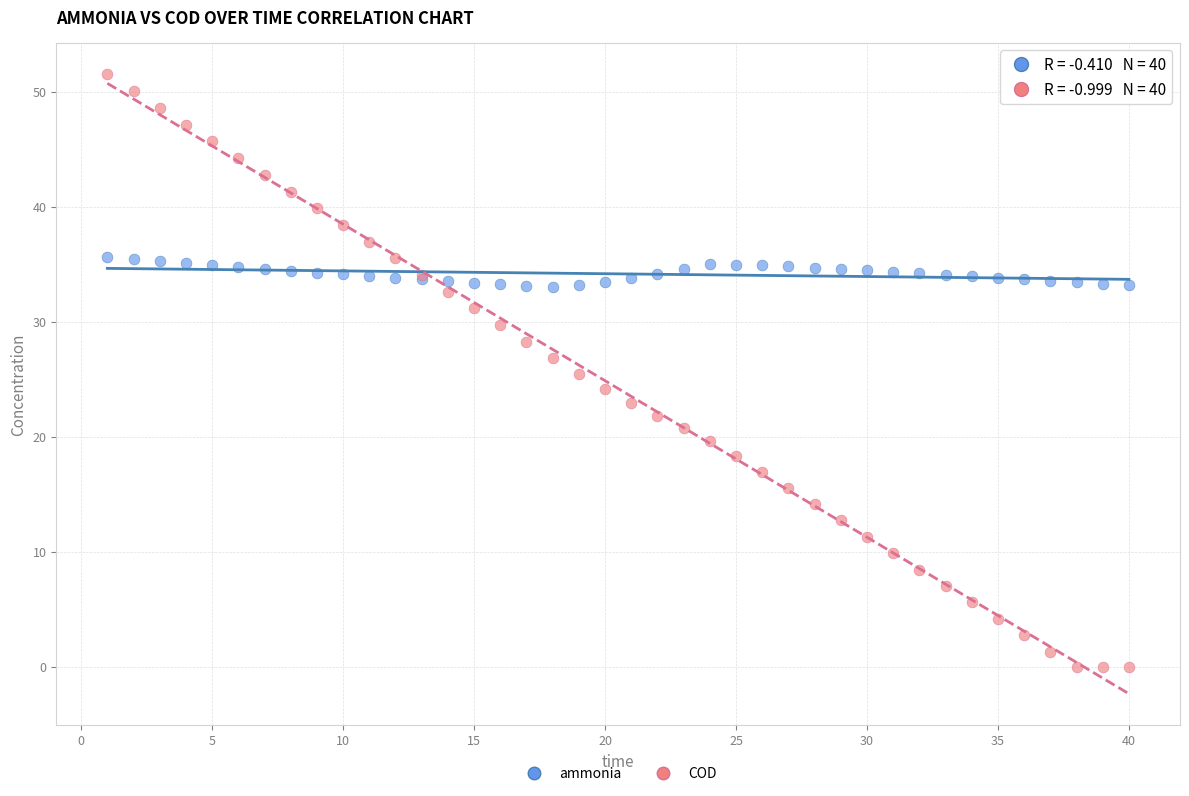

Which series contains the lowest Y value?

COD